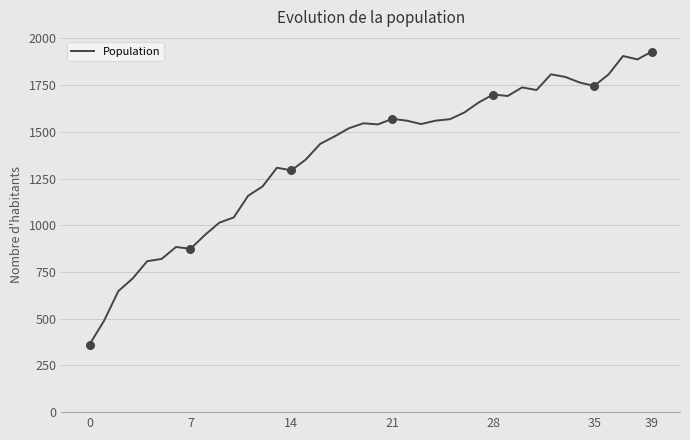

What is the maximum value shown in the chart?

1930